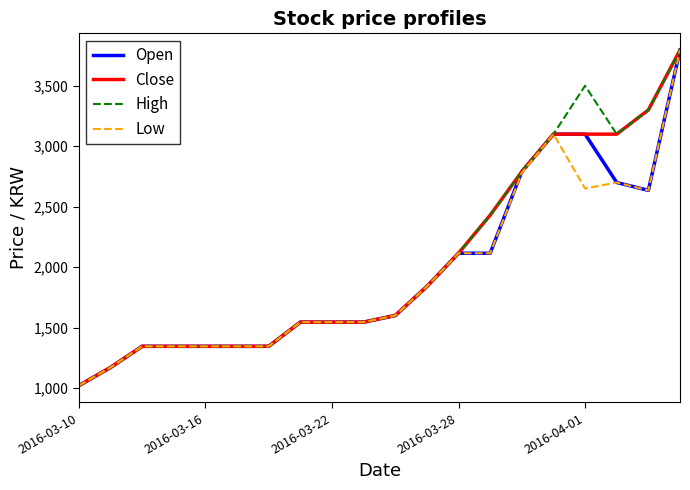

What is the lowest value of the Close series?

1020